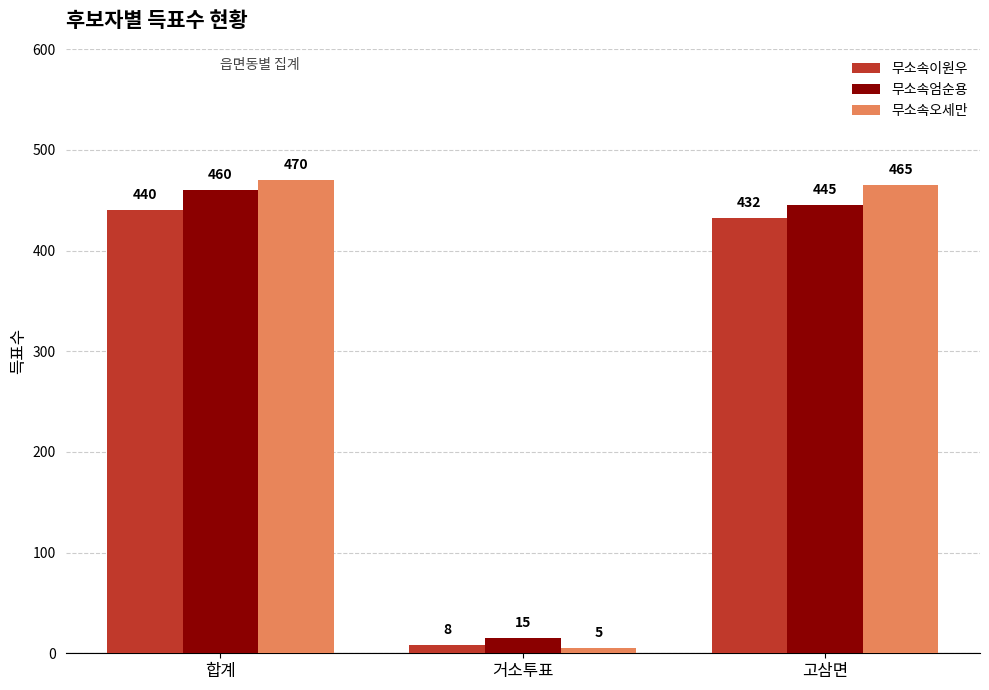

Reading right to left, what are all the values shown in this chart?

무소속이원우: 고삼면=432	거소투표=8	합계=440
무소속엄순용: 고삼면=445	거소투표=15	합계=460
무소속오세만: 고삼면=465	거소투표=5	합계=470